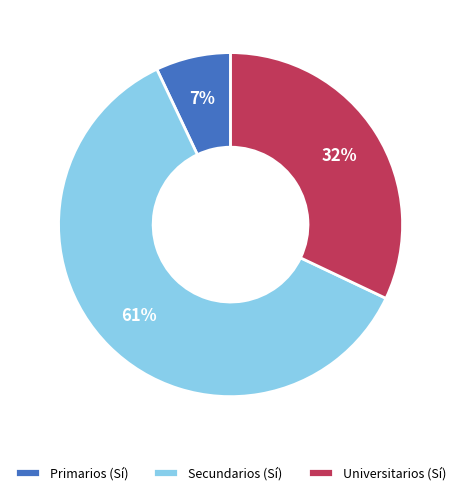

Combined, do Primarios (Sí) and Universitarios (Sí) account for over 50%?

No